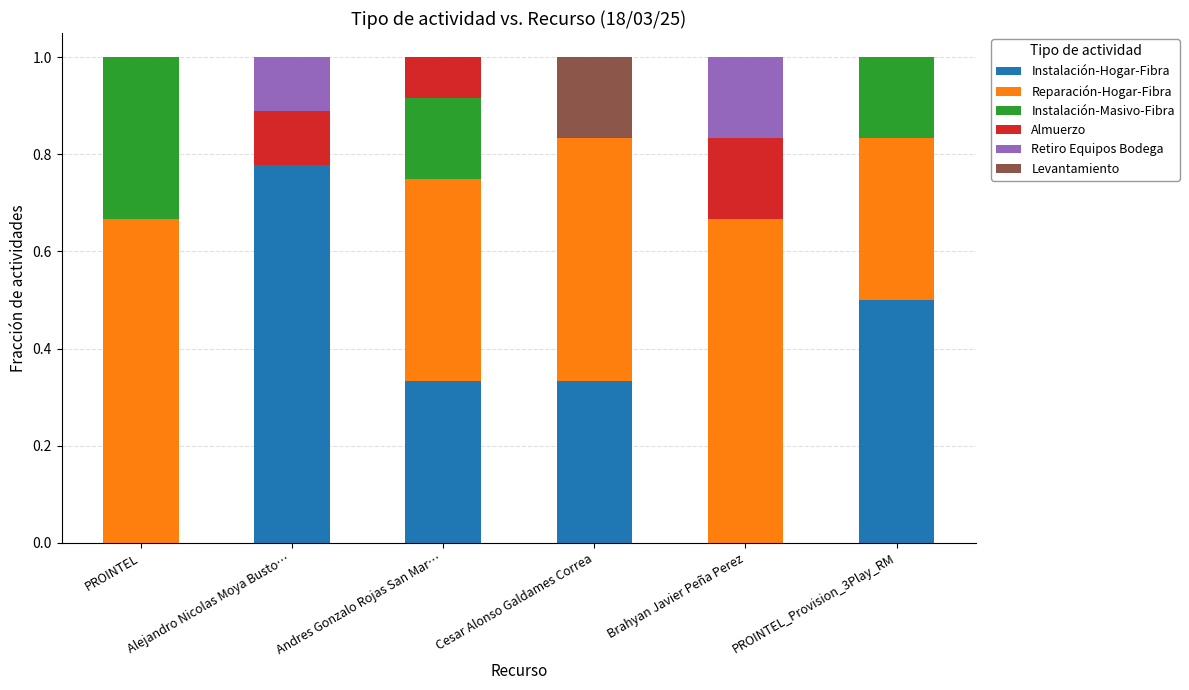

What is the total value across all series at PROINTEL?

1.0